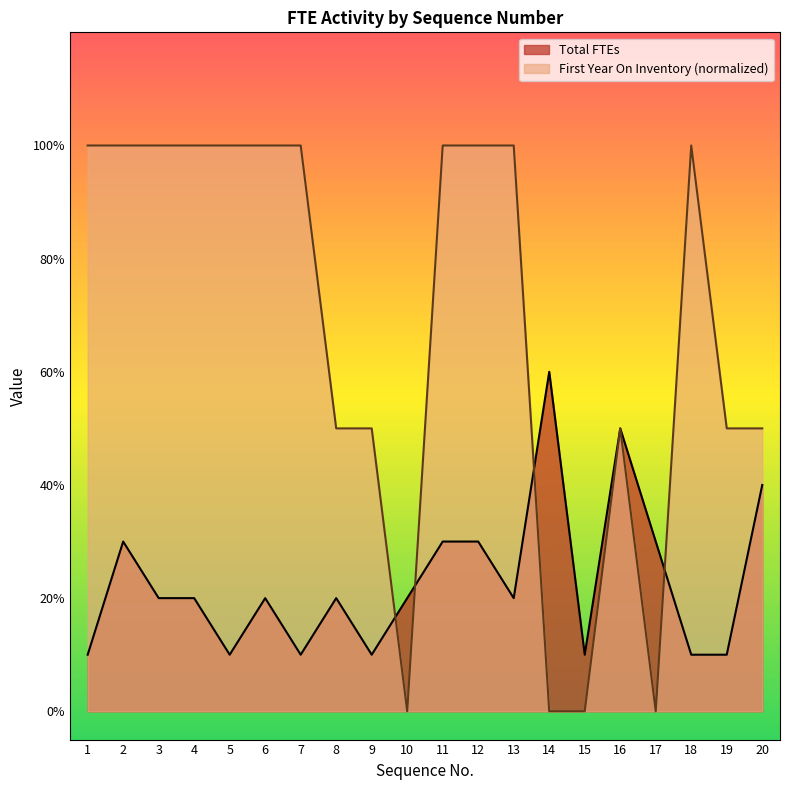

What are all the series names shown in the legend?

Total FTEs, First Year On Inventory (normalized)